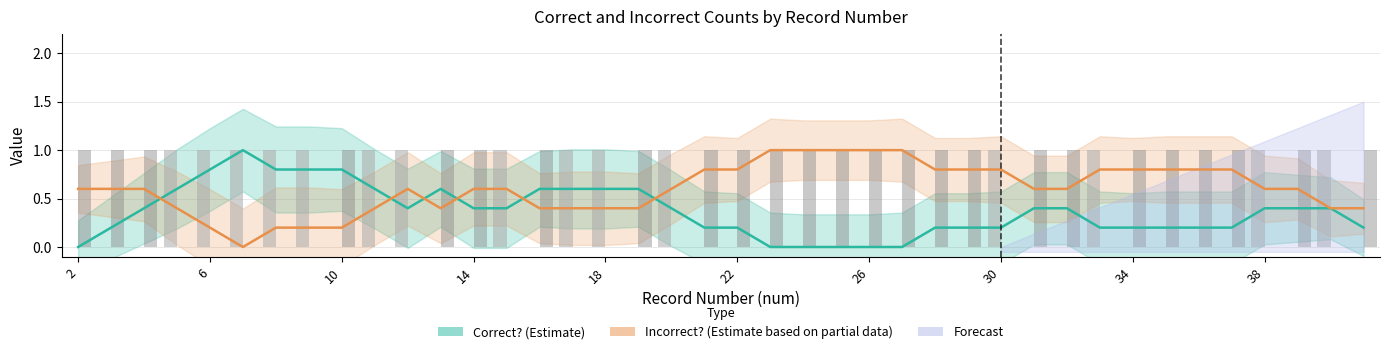

Reading left to right, list all the values displayed in this chart.

Correct? (Estimate): 0.0	0.2	0.4	0.6	0.8	1.0	0.8	0.8	0.8	0.6	0.4	0.6	0.4	0.4	0.6	0.6	0.6	0.6	0.4	0.2	0.2	0.0	0.0	0.0	0.0	0.0	0.2	0.2	0.2	0.4	0.4	0.2	0.2	0.2	0.2	0.2	0.4	0.4	0.4	0.2
Incorrect? (Estimate): 0.6	0.6	0.6	0.4	0.2	0.0	0.2	0.2	0.2	0.4	0.6	0.4	0.6	0.6	0.4	0.4	0.4	0.4	0.6	0.8	0.8	1.0	1.0	1.0	1.0	1.0	0.8	0.8	0.8	0.6	0.6	0.8	0.8	0.8	0.8	0.8	0.6	0.6	0.4	0.4